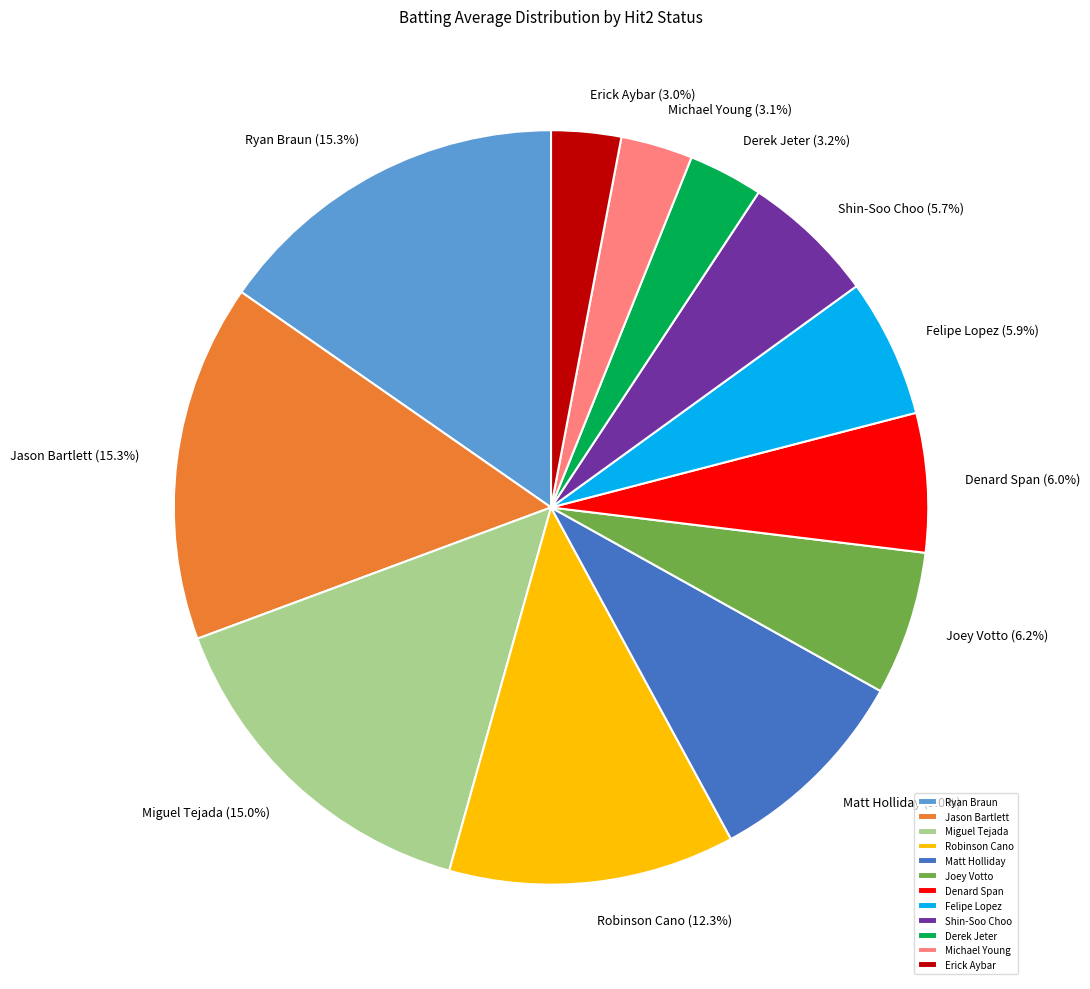

How much of the chart is everything except Joey Votto?

93.8%